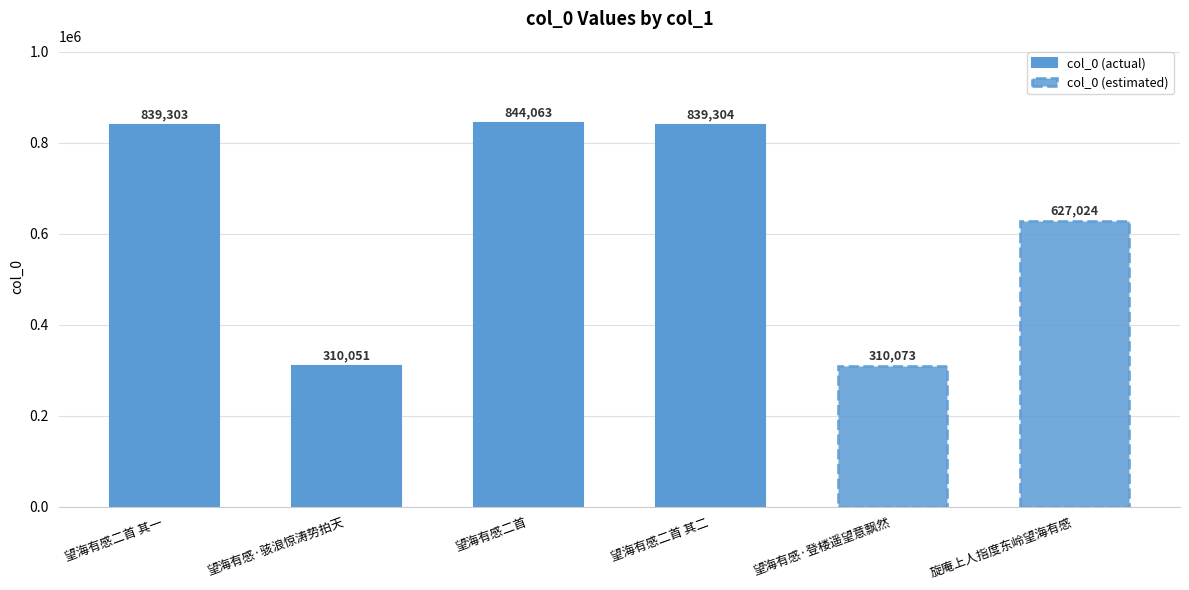

Between 望海有感·骇浪惊涛势拍天 and 望海有感·登楼遥望意飘然, which is larger?

望海有感·登楼遥望意飘然